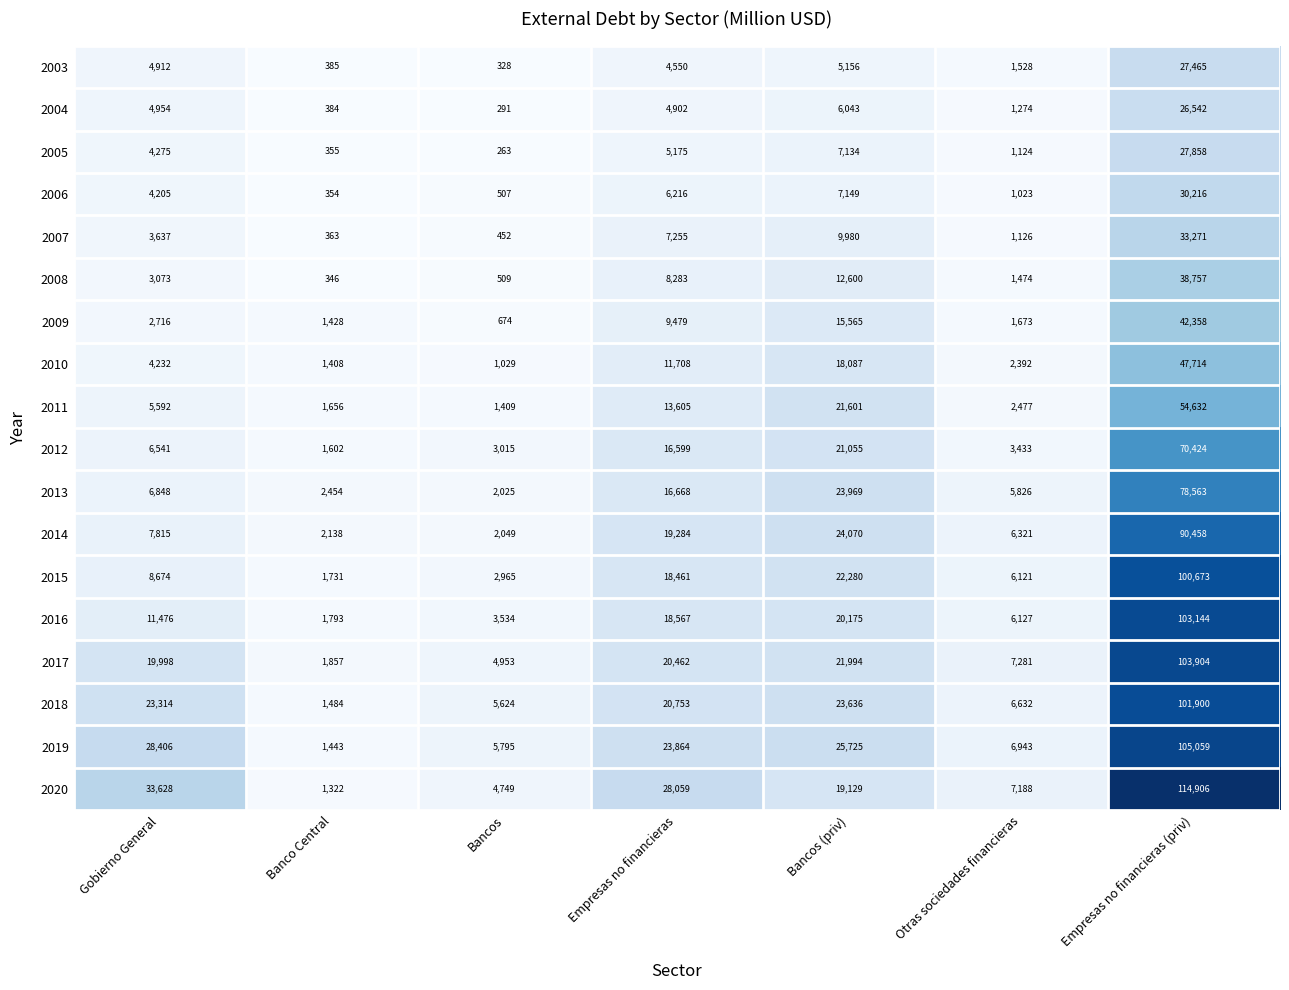

Which series has the largest total across all categories?

2020